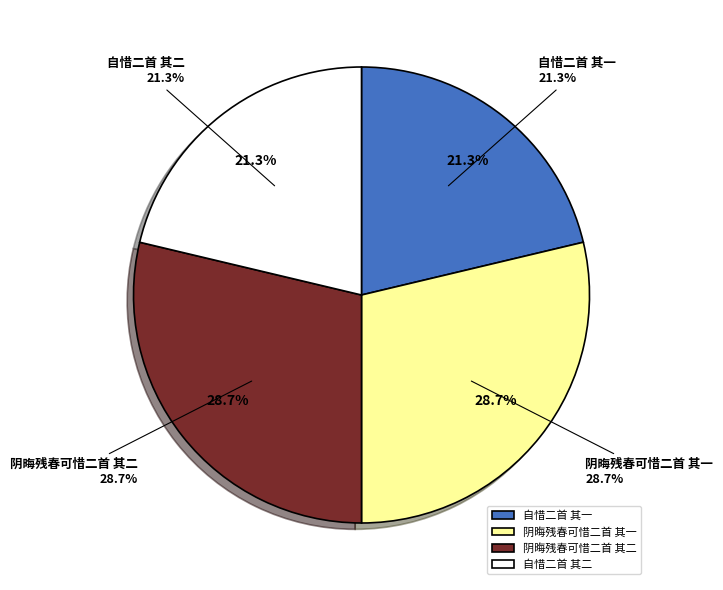

How much of the chart is everything except 自惜二首 其二?

78.7%